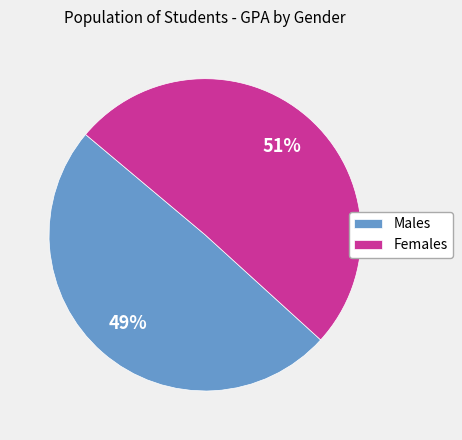

Which slice is the largest?

Females